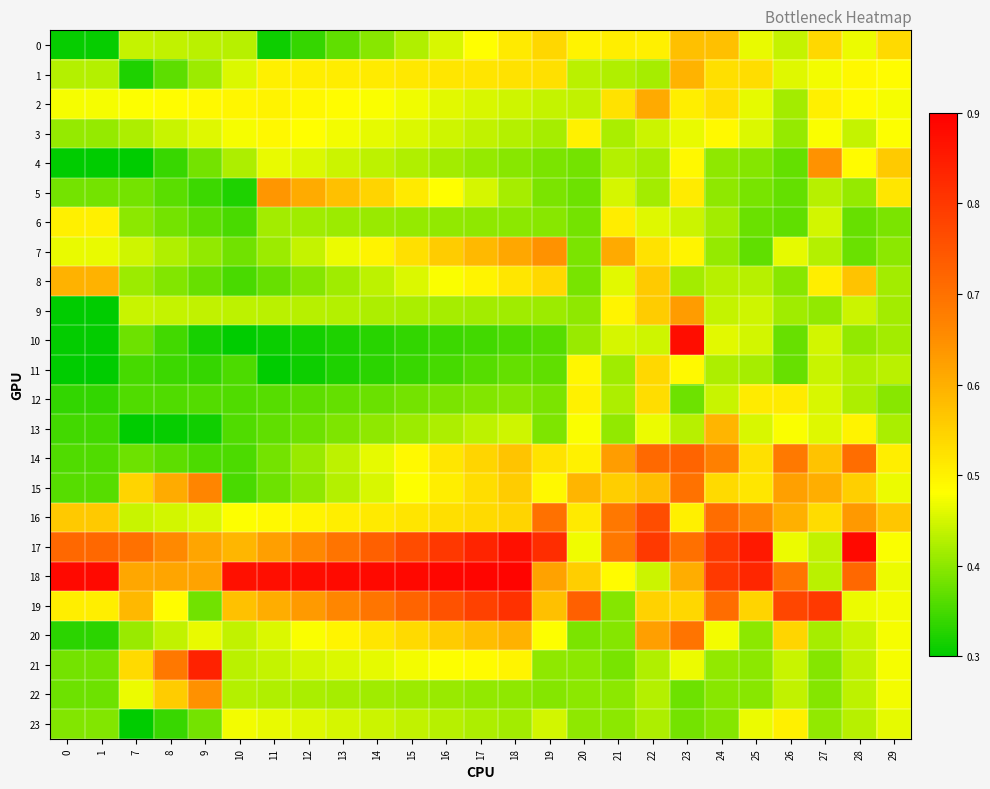

At which category is the sum across all series the highest?

23